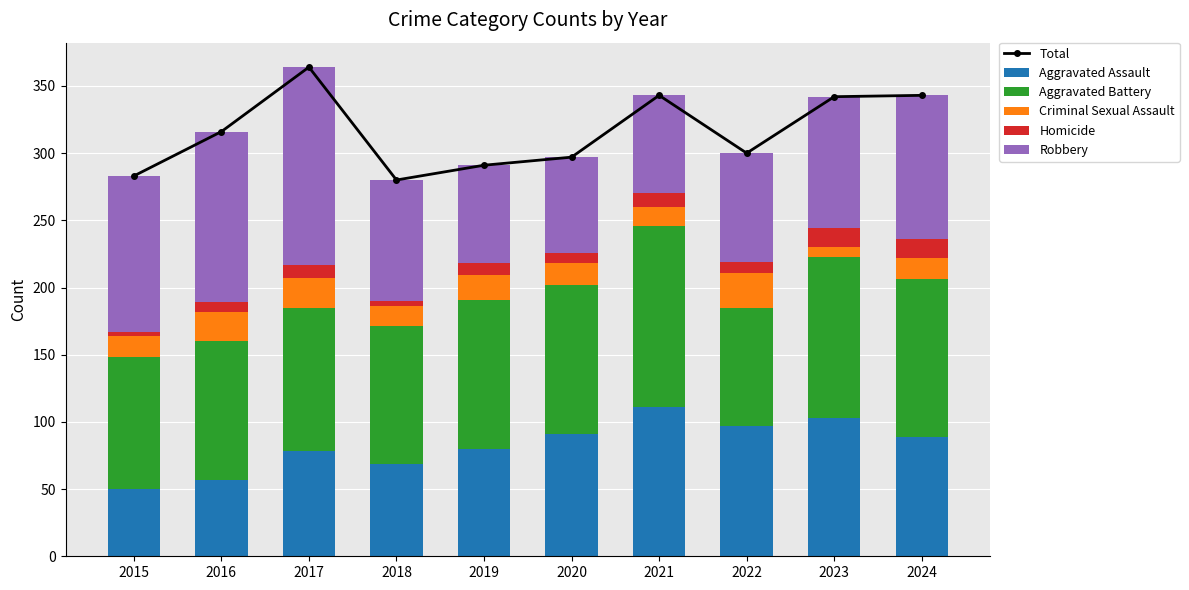

Which series has the largest range (max minus min)?

Total